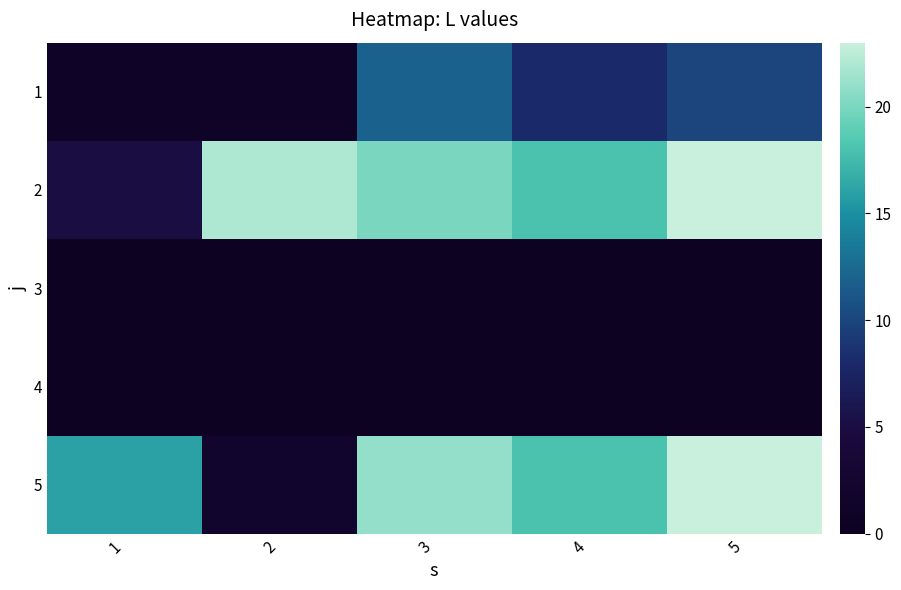

What is the total value across all series at 1?

22